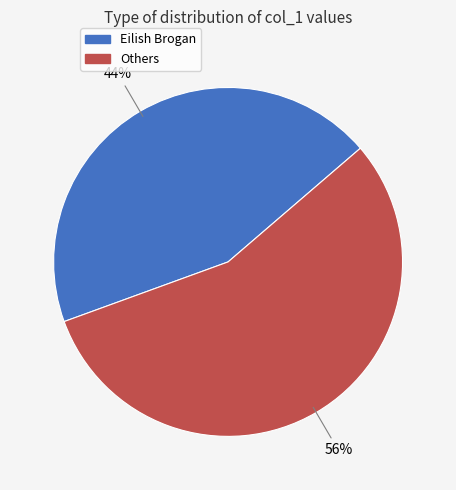

To the nearest percent, what is the average slice percentage?

50%